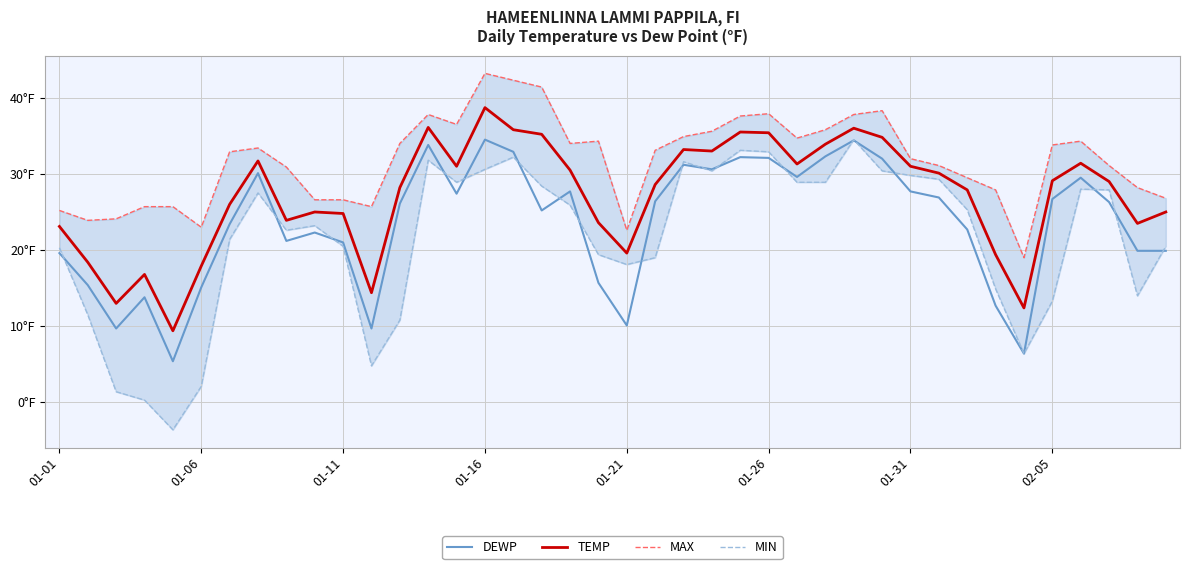

What is the difference between the MIN values at 9 and 37?

4.7